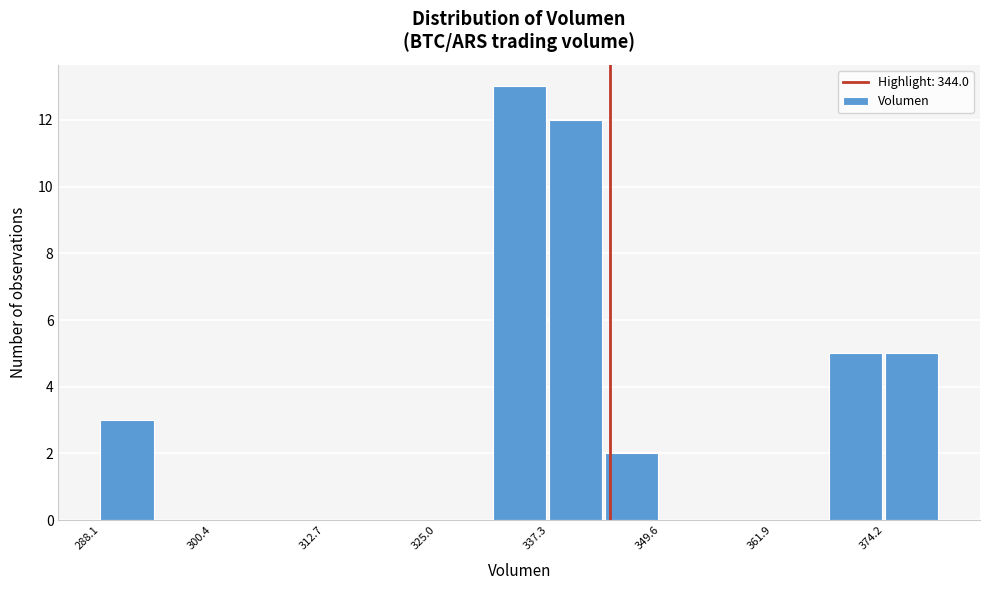

Around what value on the x-axis is the tallest bar? Give the approximate position of its centre, as read against the axis.

334